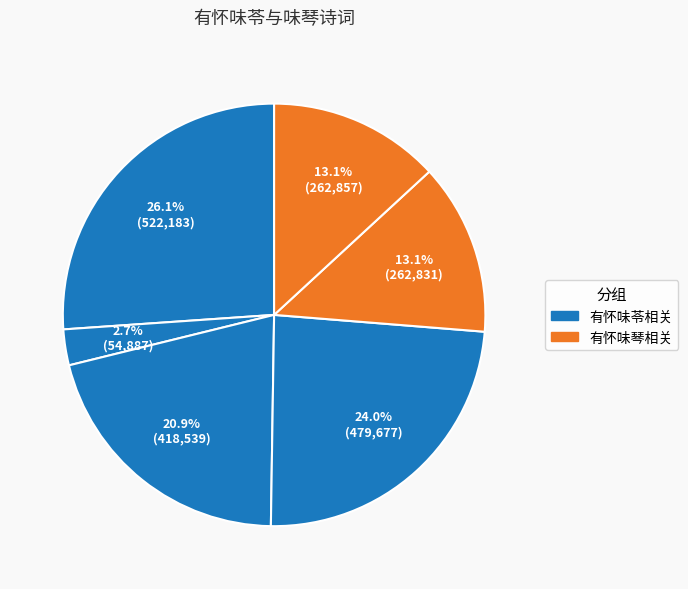

How many slices are in this pie chart?

6